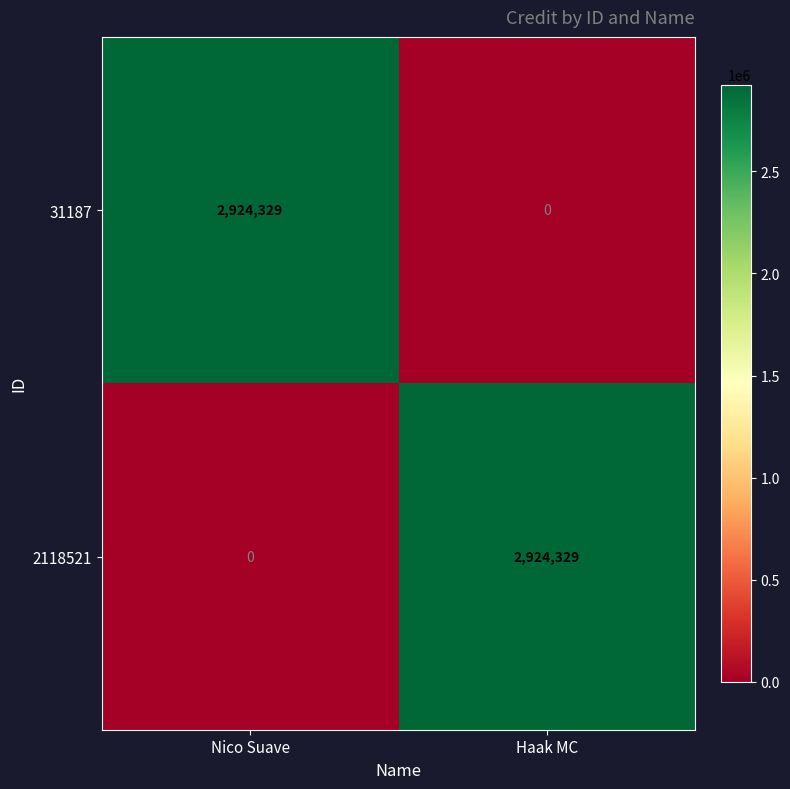

What is the total value across all series at Nico Suave?

2924329